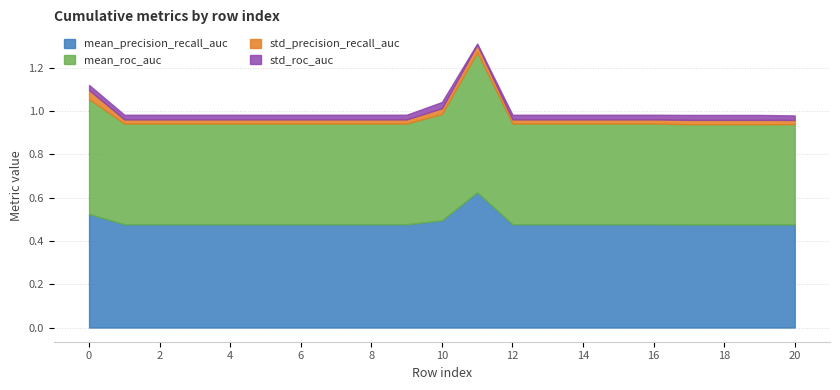

Reading right to left, transcribe all the data shown in this chart.

mean_precision_recall_auc: 0.5	0.5	0.5	0.5	0.5	0.5	0.5	0.5	0.5	0.6	0.5	0.5	0.5	0.5	0.5	0.5	0.5	0.5	0.5	0.5	0.5
mean_roc_auc: 0.5	0.5	0.5	0.5	0.5	0.5	0.5	0.5	0.5	0.6	0.5	0.5	0.5	0.5	0.5	0.5	0.5	0.5	0.5	0.5	0.5
std_precision_recall_auc: 0.0	0.0	0.0	0.0	0.0	0.0	0.0	0.0	0.0	0.0	0.0	0.0	0.0	0.0	0.0	0.0	0.0	0.0	0.0	0.0	0.0
std_roc_auc: 0.0	0.0	0.0	0.0	0.0	0.0	0.0	0.0	0.0	0.0	0.0	0.0	0.0	0.0	0.0	0.0	0.0	0.0	0.0	0.0	0.0